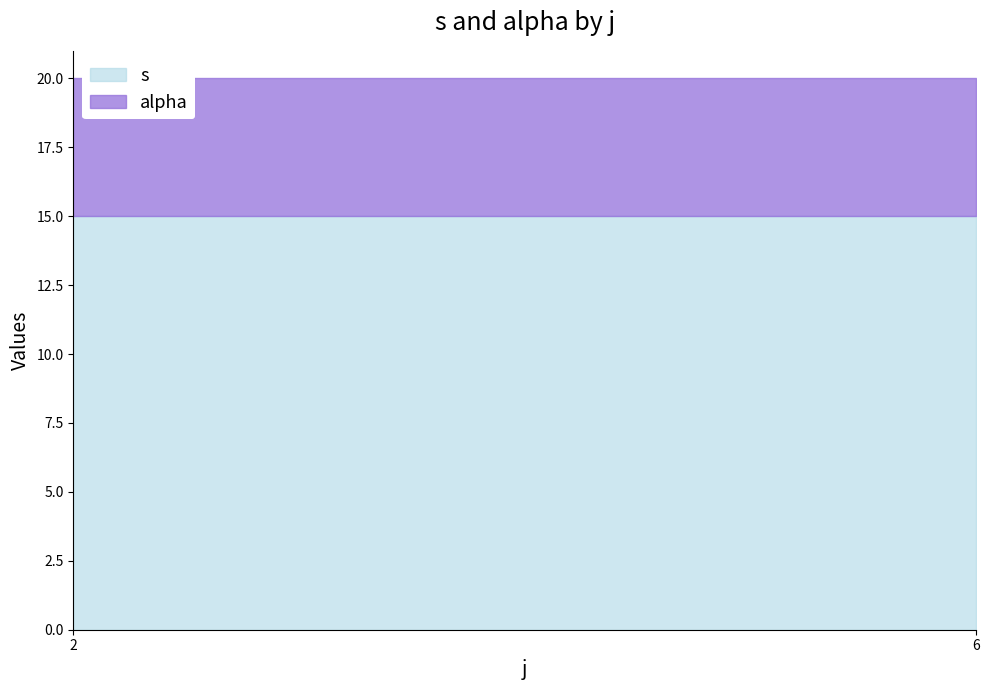

Reading left to right, list the values for the s series.

15	15